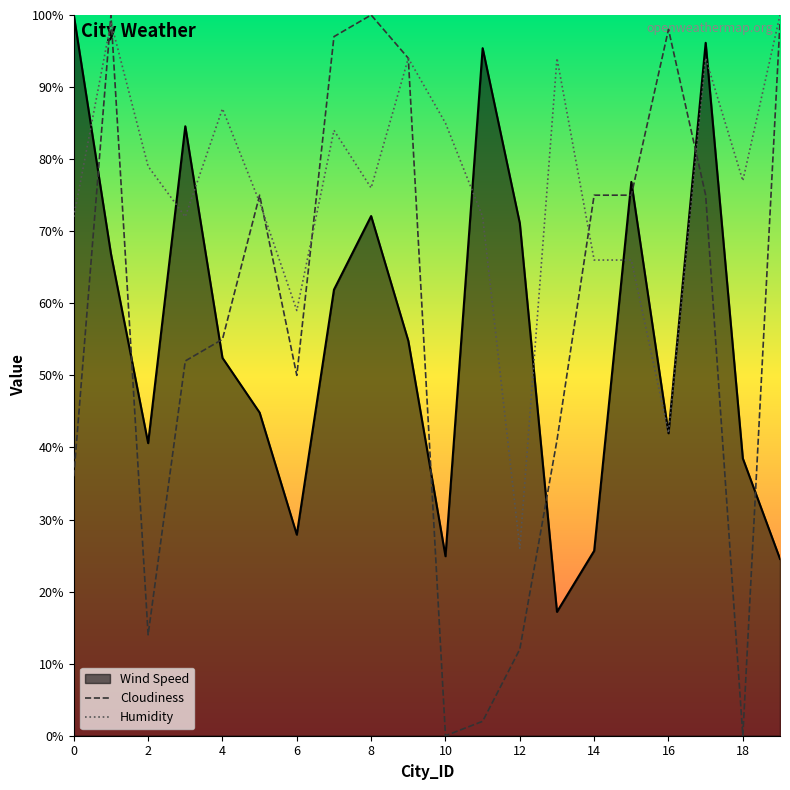

What is the spread (max minus min) of values at 14?

49.3